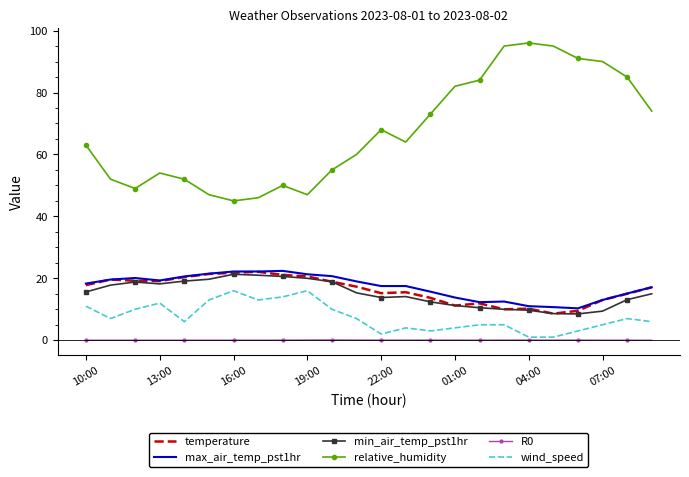

True or false: min_air_temp_pst1hr and max_air_temp_pst1hr cross at least once.

False